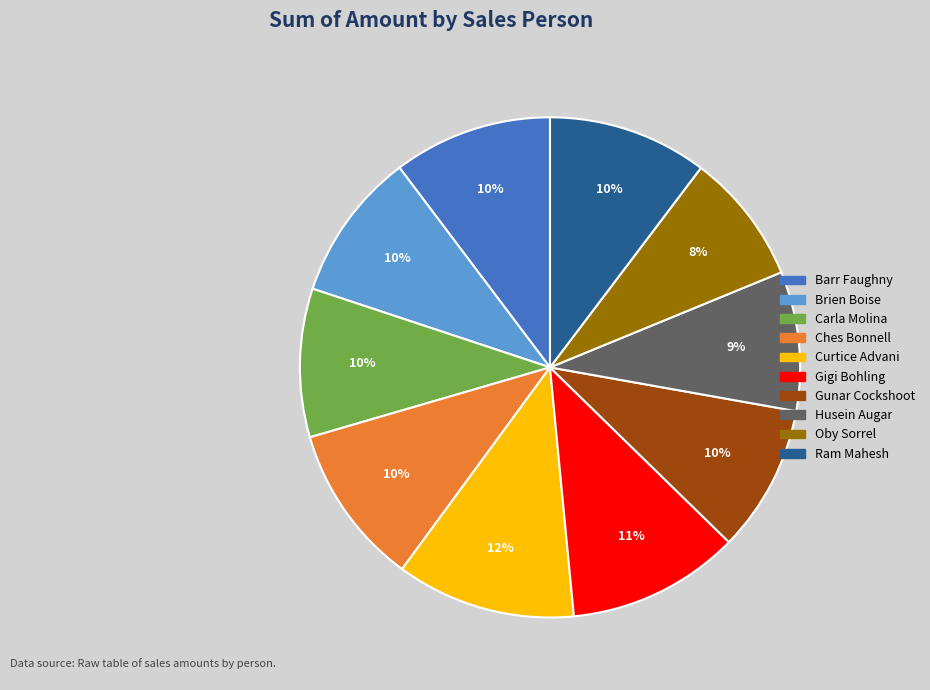

Does any single category account for the majority?

No